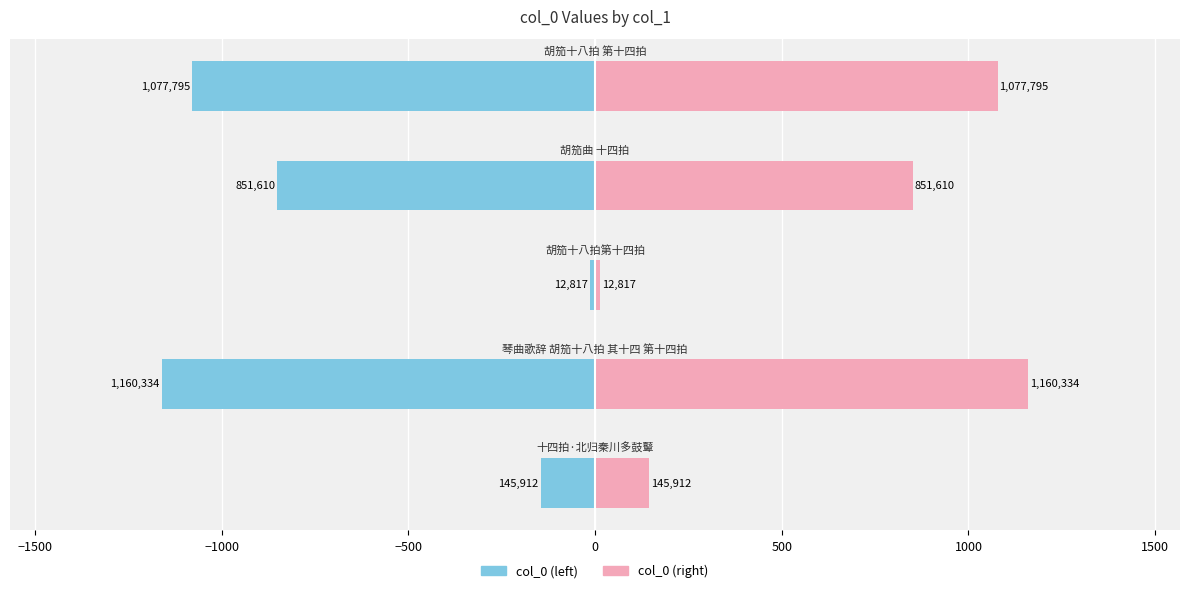

What is the minimum value for col_0 (right)?

12.8